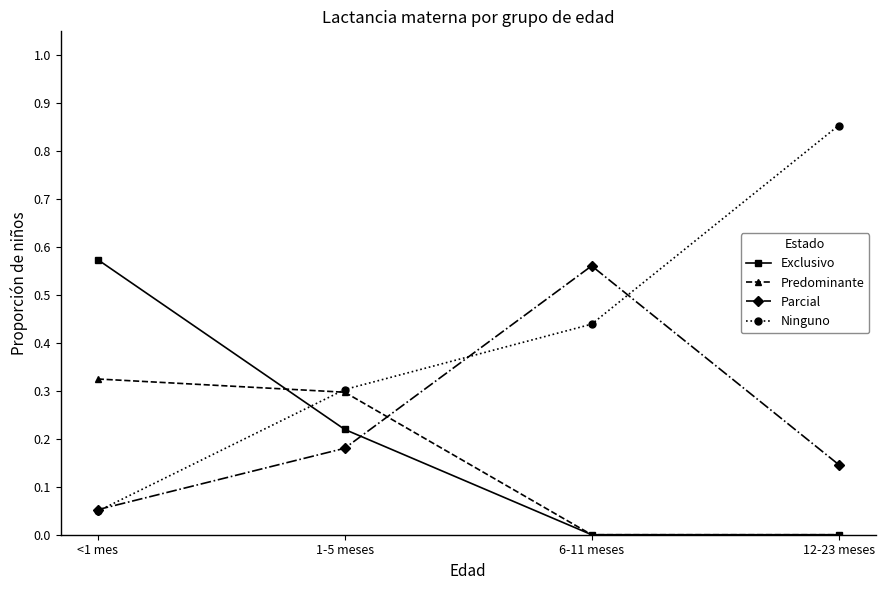

What is the total value across all series at 1-5 meses?

1.0